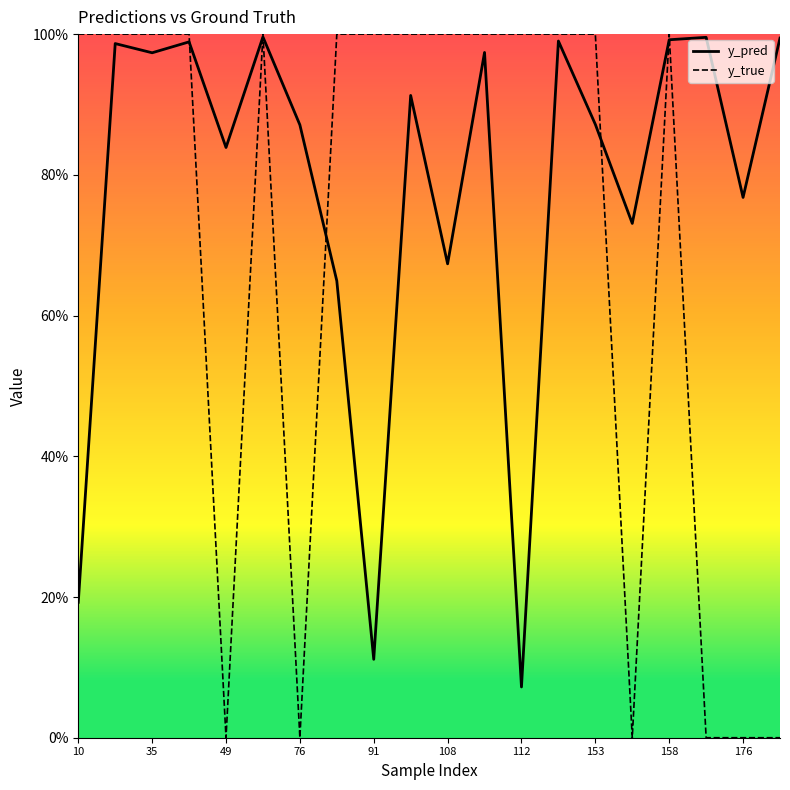

Does the chart have visible grid lines?

No